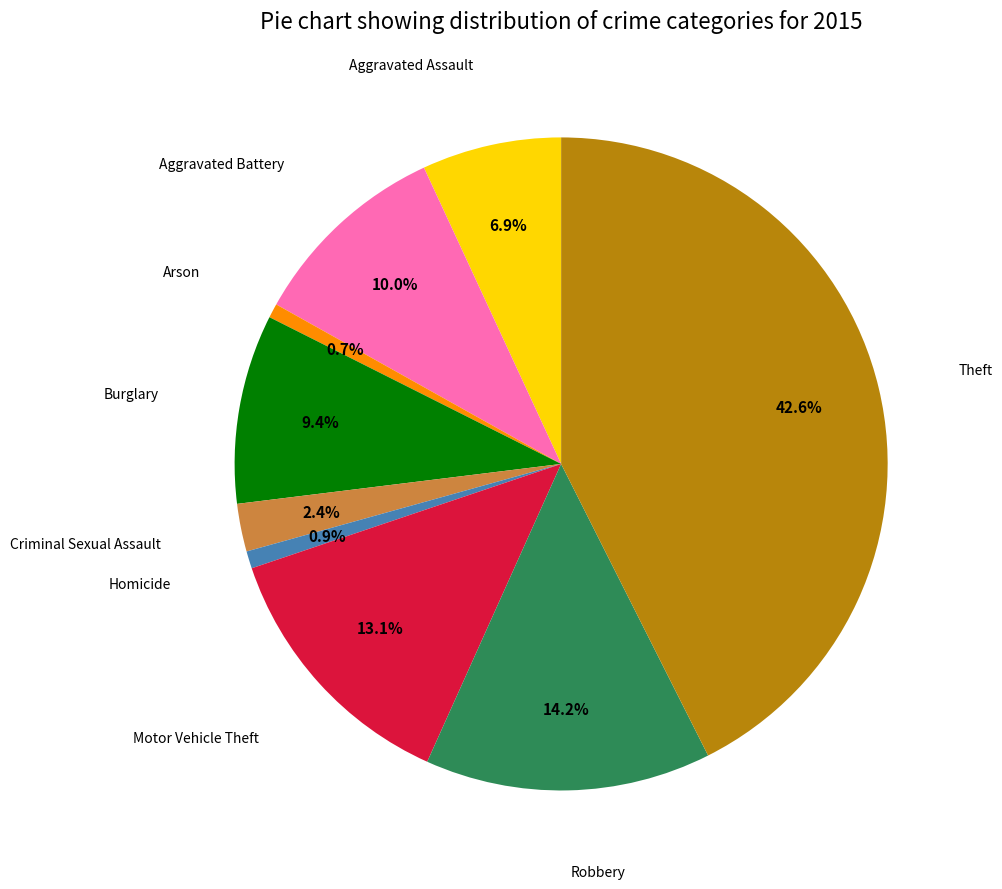

Is there a majority slice in this chart?

No